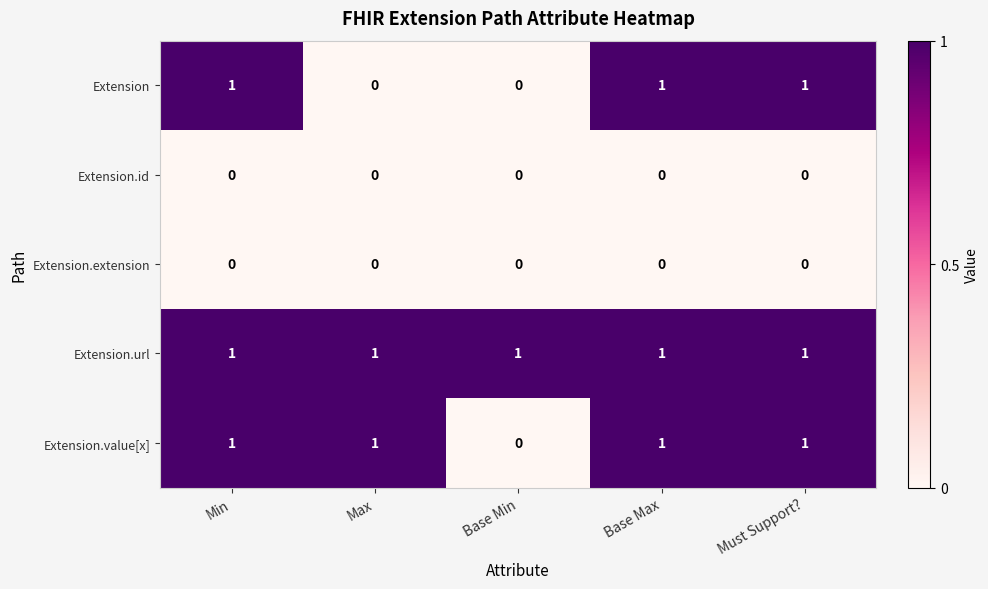

What is the spread (max minus min) of values at Min?

1